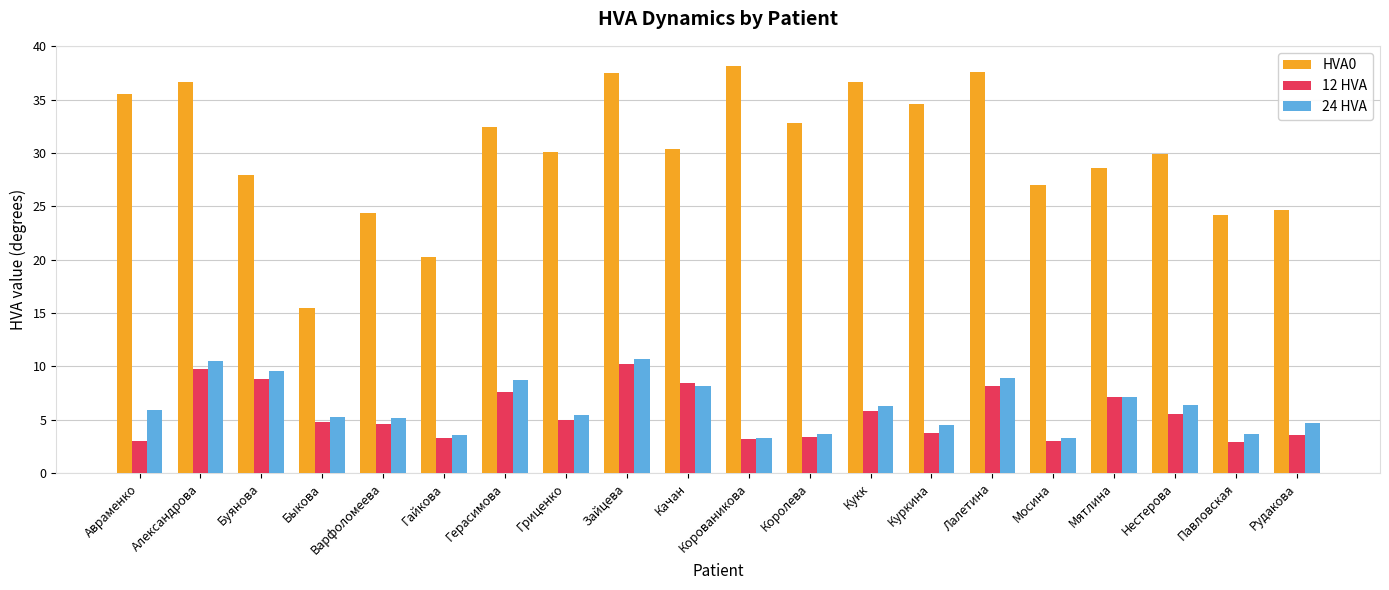

How many bars are there in each group?

3